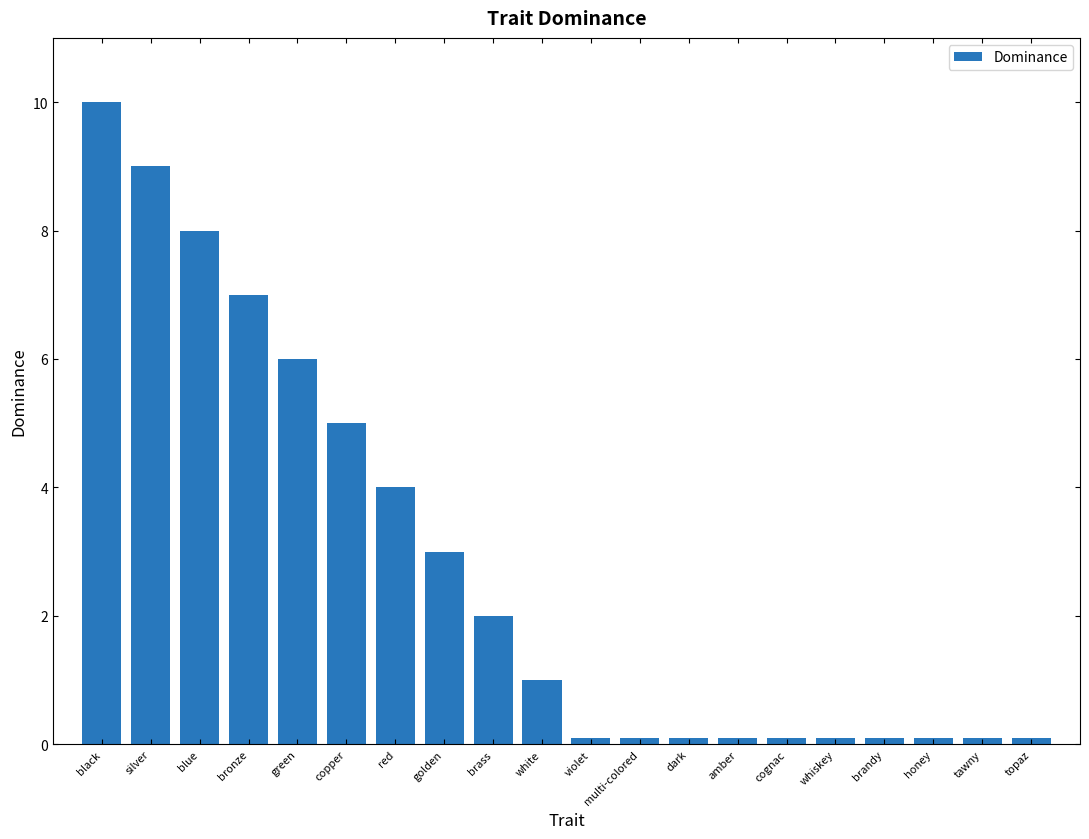

The value at blue is 8.0. True or false?

True